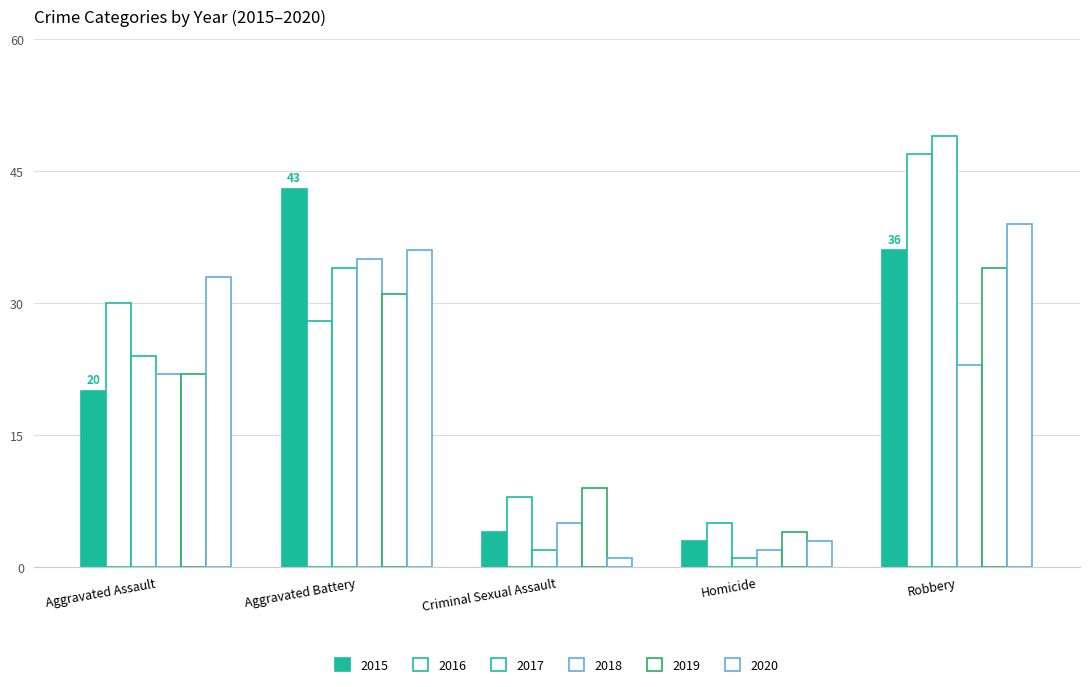

Does the chart contain any negative values?

No